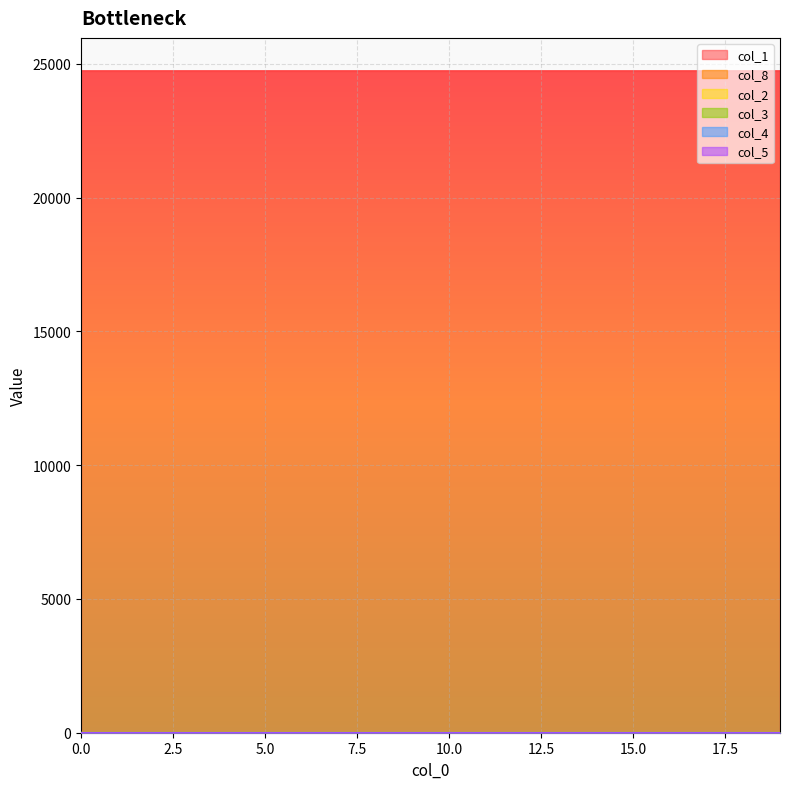

How many lines are shown in the chart?

6